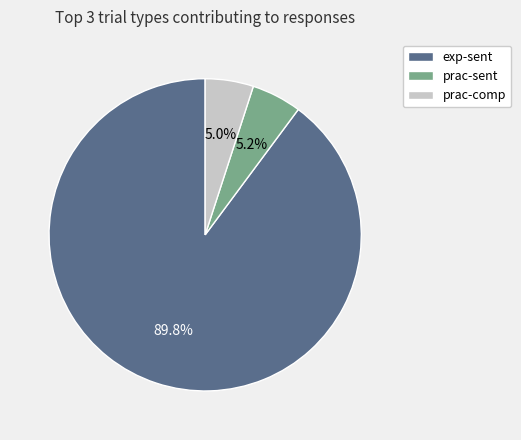

What percentage is the prac-comp slice, to the nearest percent?

5%